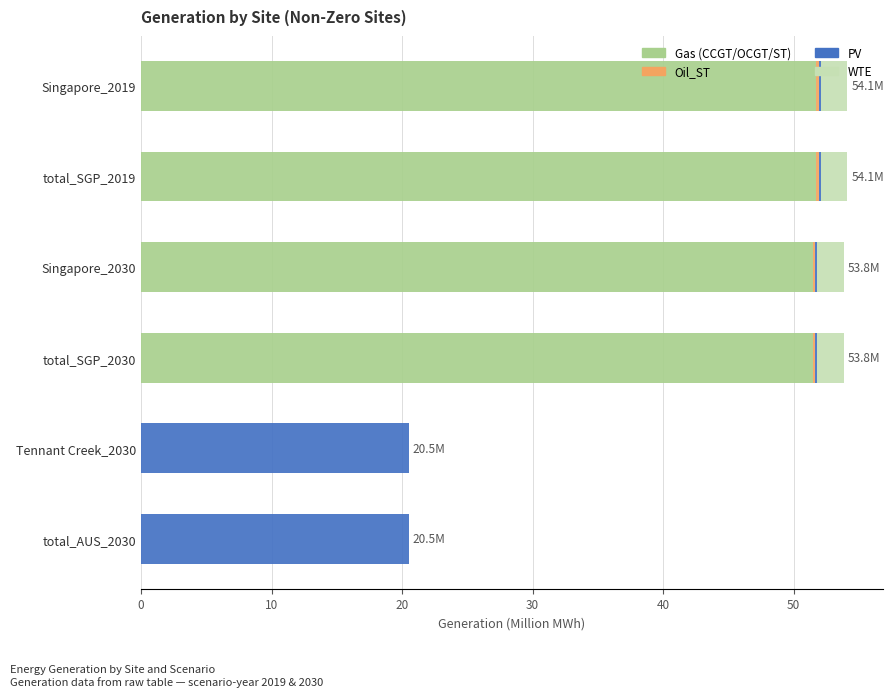

Reading left to right, extract all data points from this chart.

Gas_CCGT: 50.9	50.9	50.6	50.6	0.0	0.0
Gas_OCGT: 0.1	0.1	0.1	0.1	0.0	0.0
Gas_ST: 0.8	0.8	0.8	0.8	0.0	0.0
Oil_ST: 0.2	0.2	0.2	0.2	0.0	0.0
PV: 0.2	0.2	0.2	0.2	20.5	20.5
WTE: 2.0	2.0	2.0	2.0	0.0	0.0